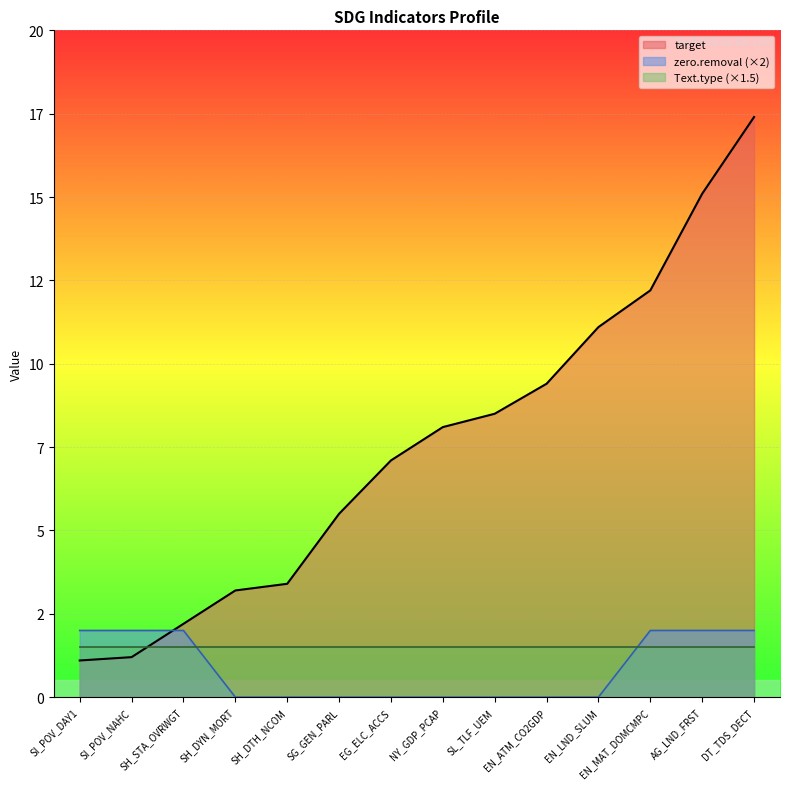

True or false: zero.removal has a value of 2.0 at AG_LND_FRST.

True